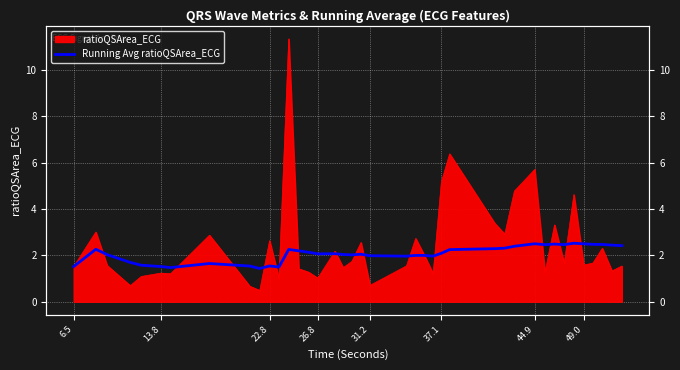

What is the label of the 36th point from the right?

31.2